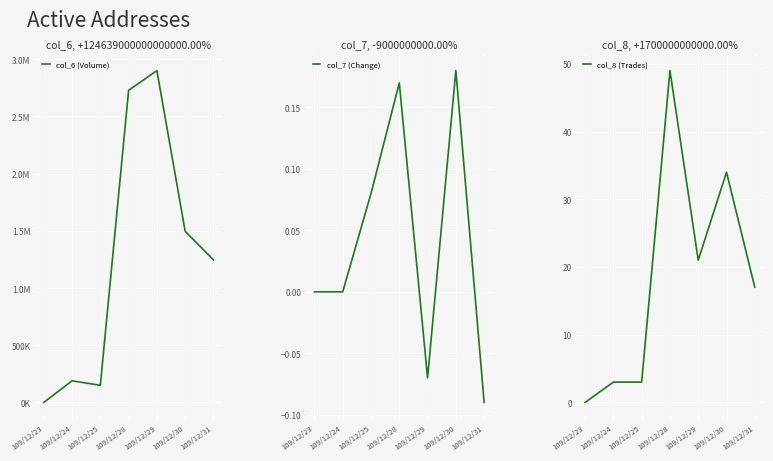

How many values in the col_6 (Volume) series exceed 1246390?

3